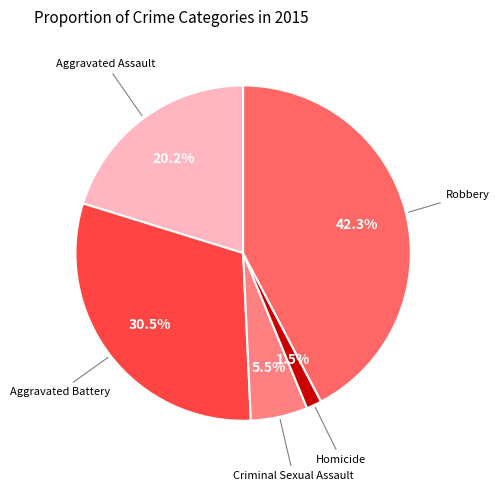

Count the number of slices in the pie.

5